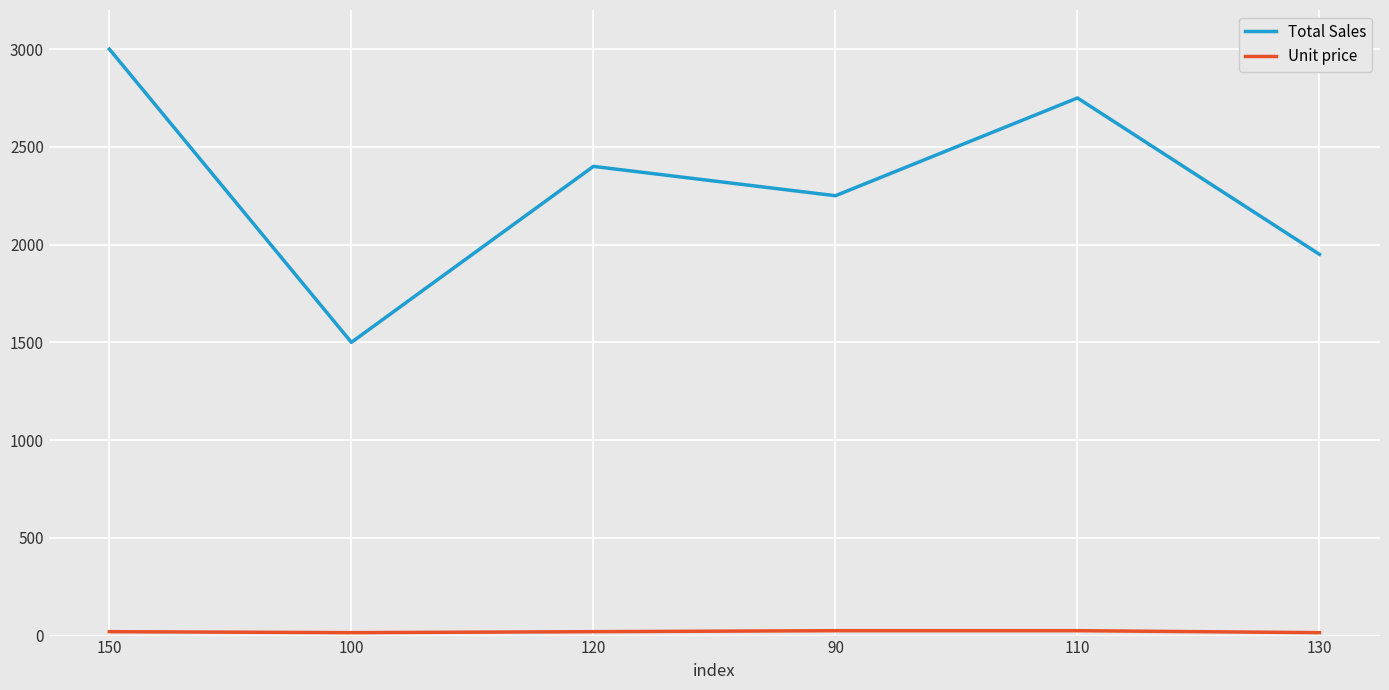

Which series has the widest spread of values?

Total Sales